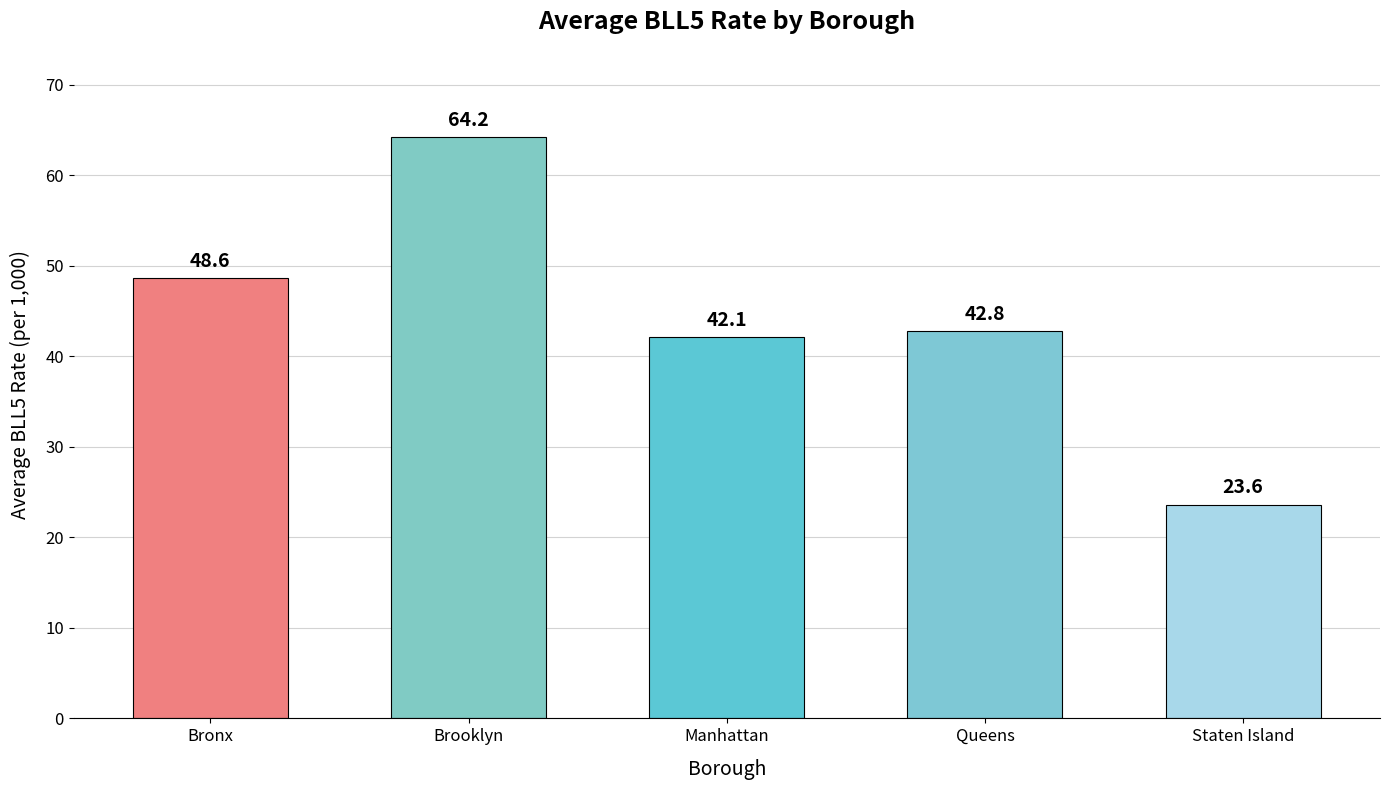

How many distinct data groups are displayed?

1